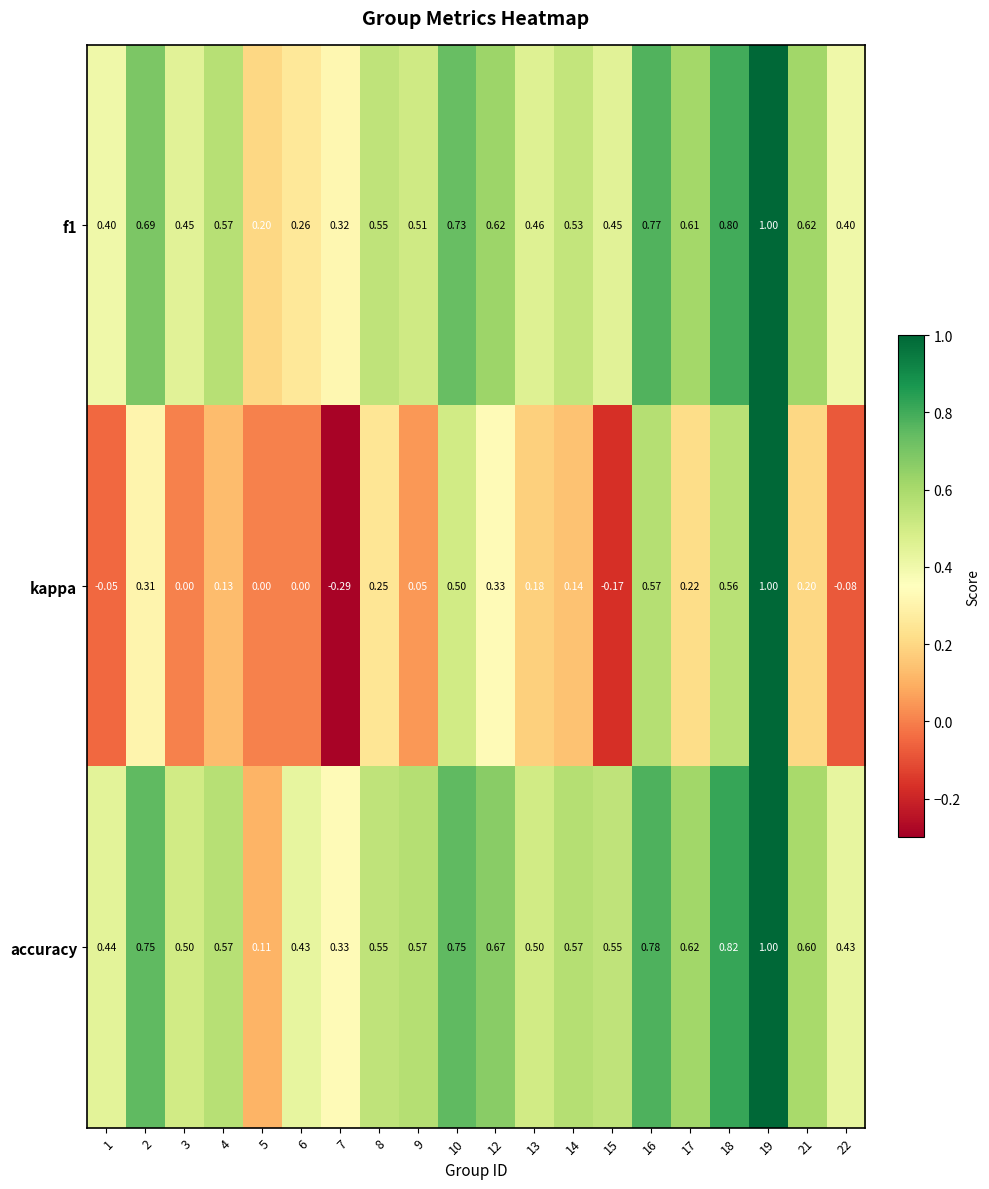

Between 6 and 22, which series saw the biggest shift?

f1